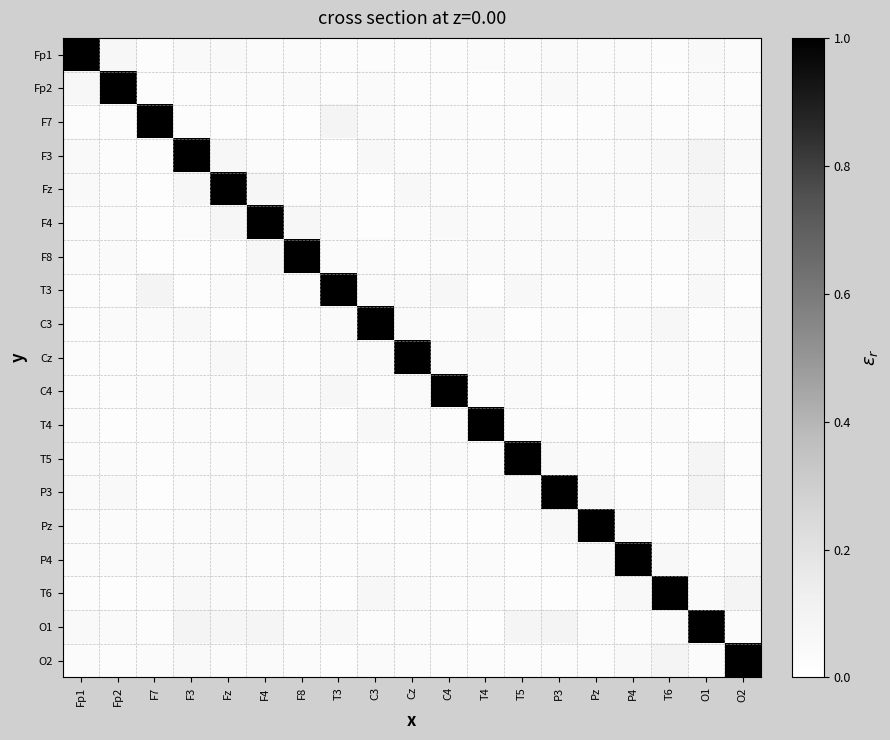

Which label corresponds to the smallest value in the chart?

T4